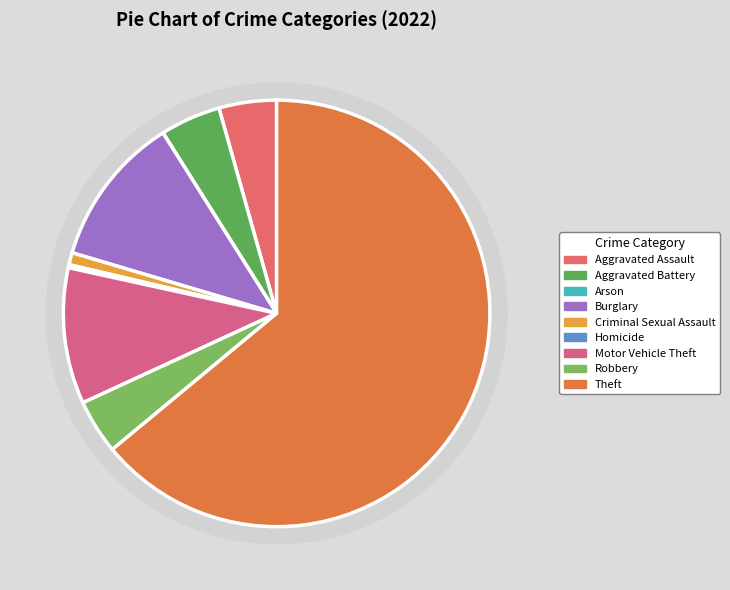

What is the ratio of the value at Robbery to the value at Burglary?

0.4